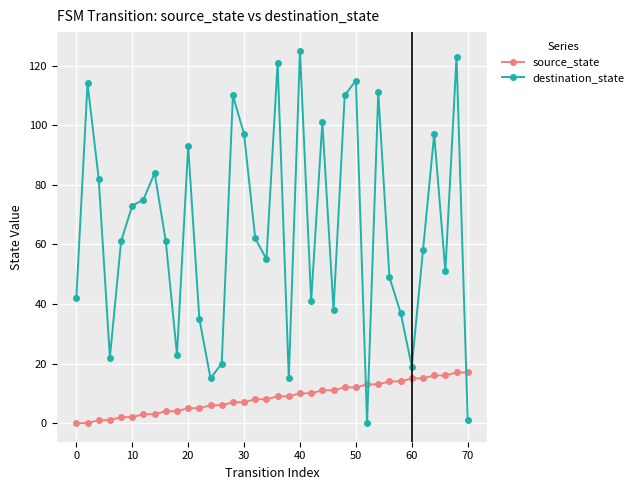

Which series has the largest total across all categories?

destination_state